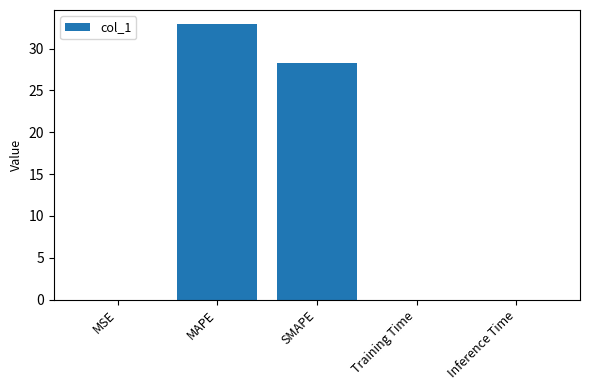

Count the number of categories in the chart.

5